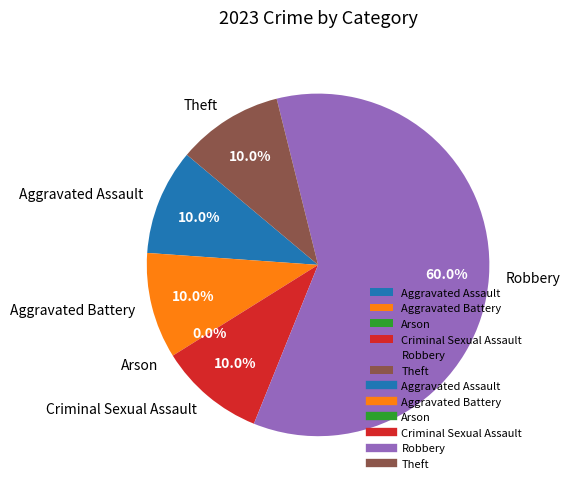

Which slice represents more than half of the pie?

Robbery